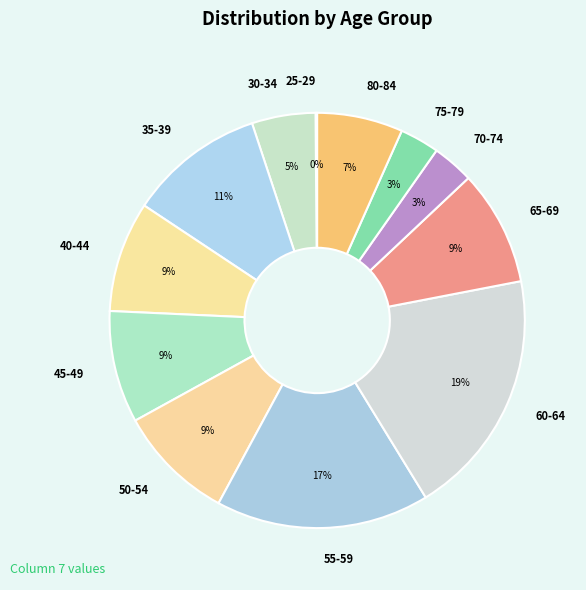

Which category has the biggest portion of the pie?

60-64